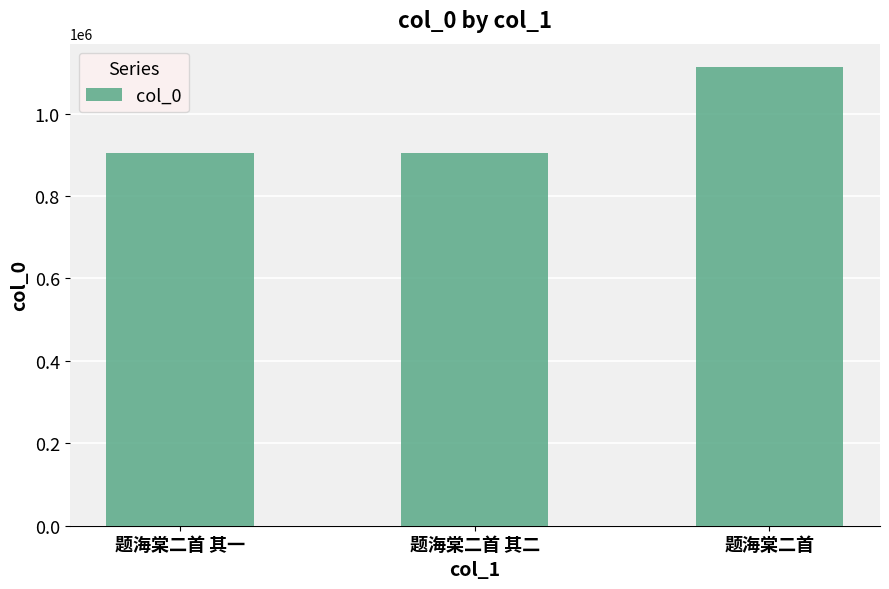

What is the label of the 1st bar from the left?

题海棠二首 其一